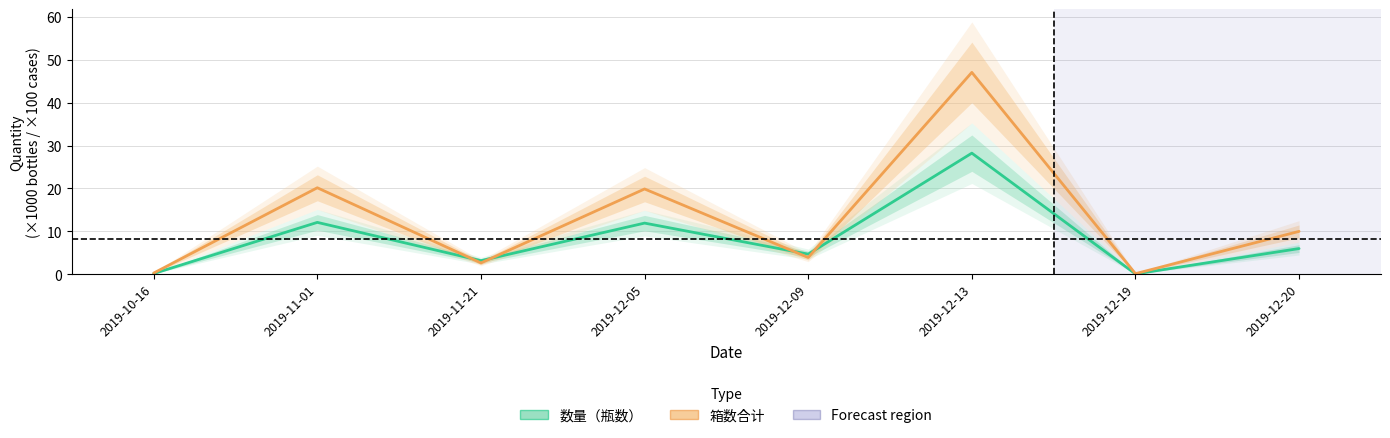

What is the sum of the 箱数合计 values at 2019-11-01 and 2019-11-21?

22.8